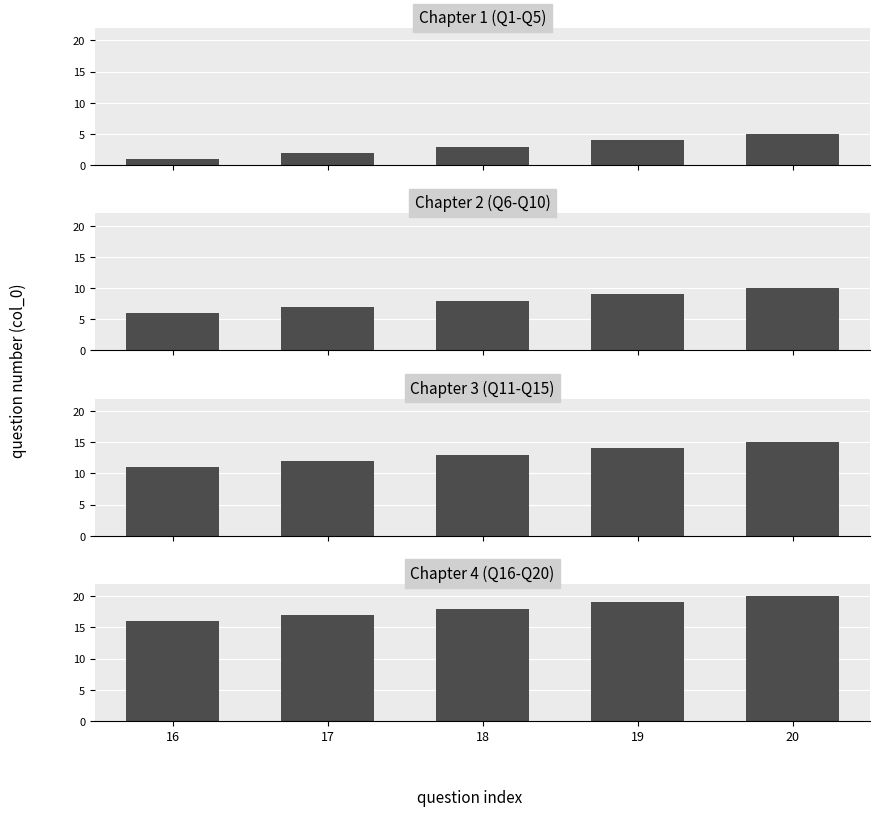

How many groups of bars are there?

5